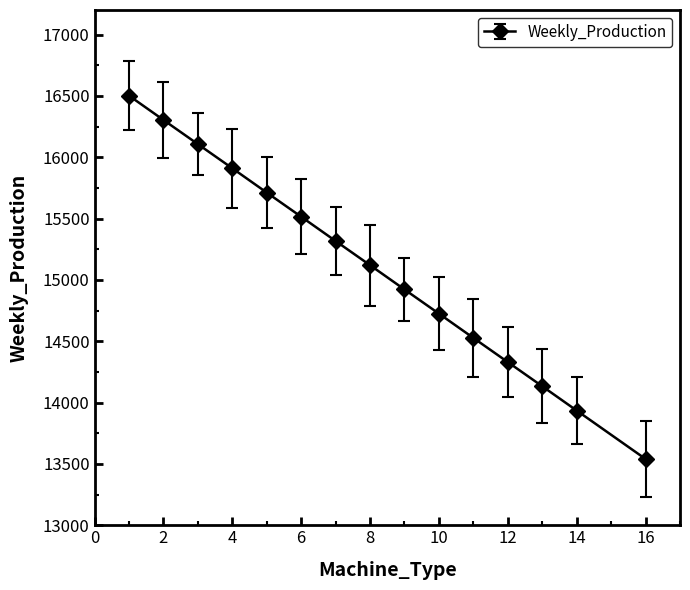

What is the minimum value shown in the chart?

13540